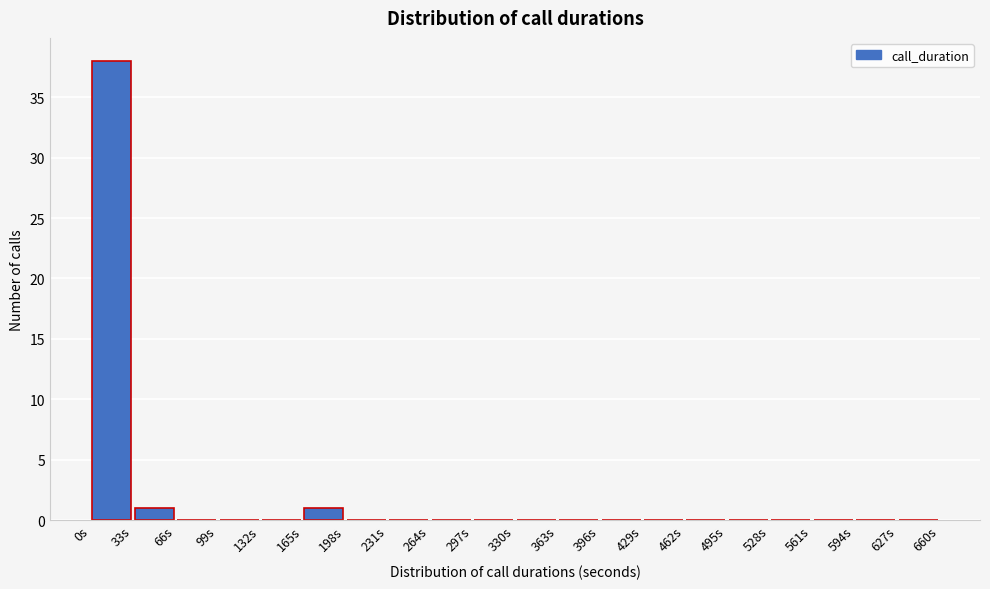

Reading left to right, list every bar in this chart as the range it spans on the x-axis followed by its height. Neither the bar edges nor the heights are printed on the chart, so give them approximately, as read against the axes.

0 to 33: 38
33 to 66: 1
66 to 99: 0
99 to 132: 0
132 to 165: 0
165 to 198: 1
198 to 231: 0
231 to 264: 0
264 to 297: 0
297 to 330: 0
330 to 363: 0
363 to 396: 0
396 to 429: 0
429 to 462: 0
462 to 495: 0
495 to 528: 0
528 to 561: 0
561 to 594: 0
594 to 627: 0
627 to 660: 0